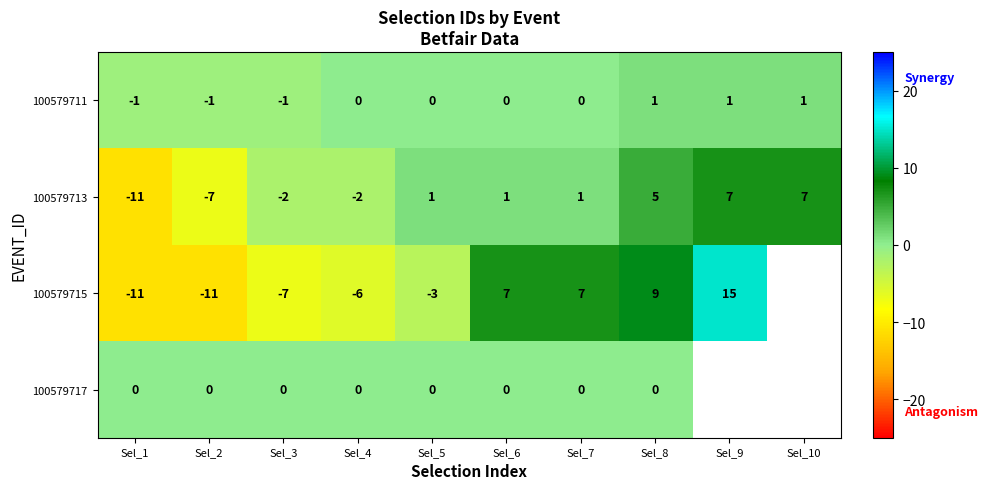

What is the difference between the highest and lowest values at Sel_3?

7